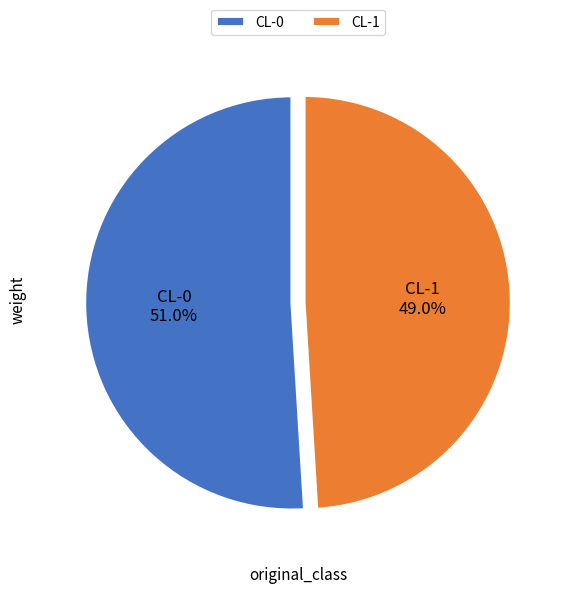

To the nearest percent, what is the combined percentage of CL-1 and CL-0?

100%